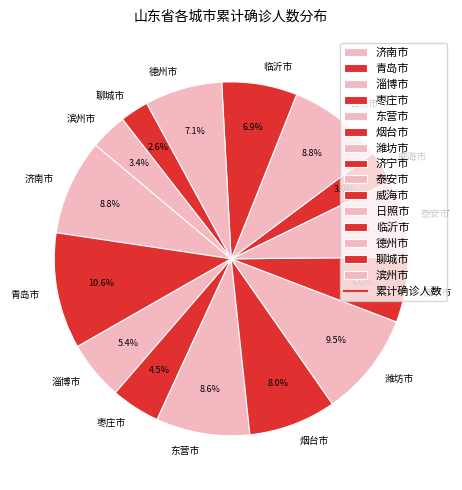

Approximately how many times larger is the value at 聊城市 compared to 东营市?

0.3